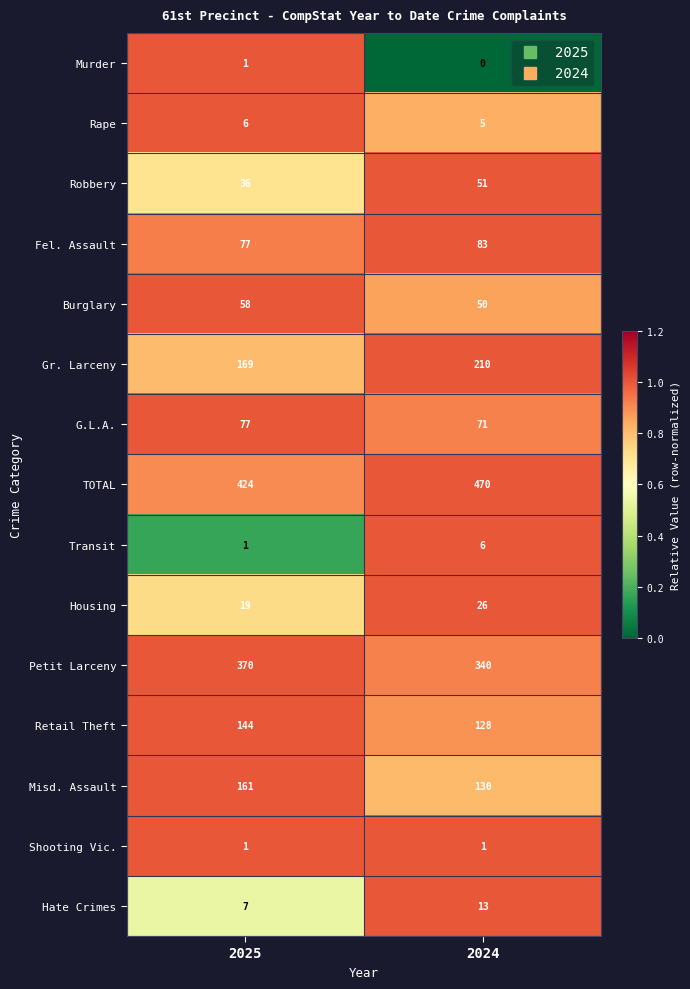

True or false: TOTAL has a value of 663 at 2025.

False